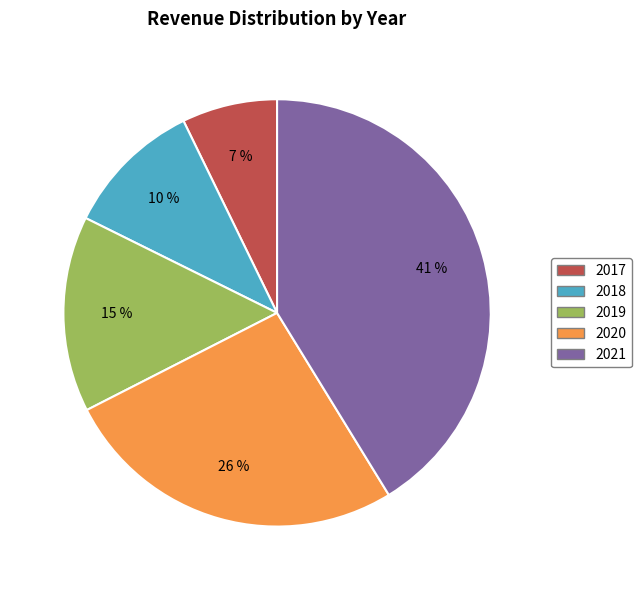

Is there any slice that represents more than half of the pie?

No